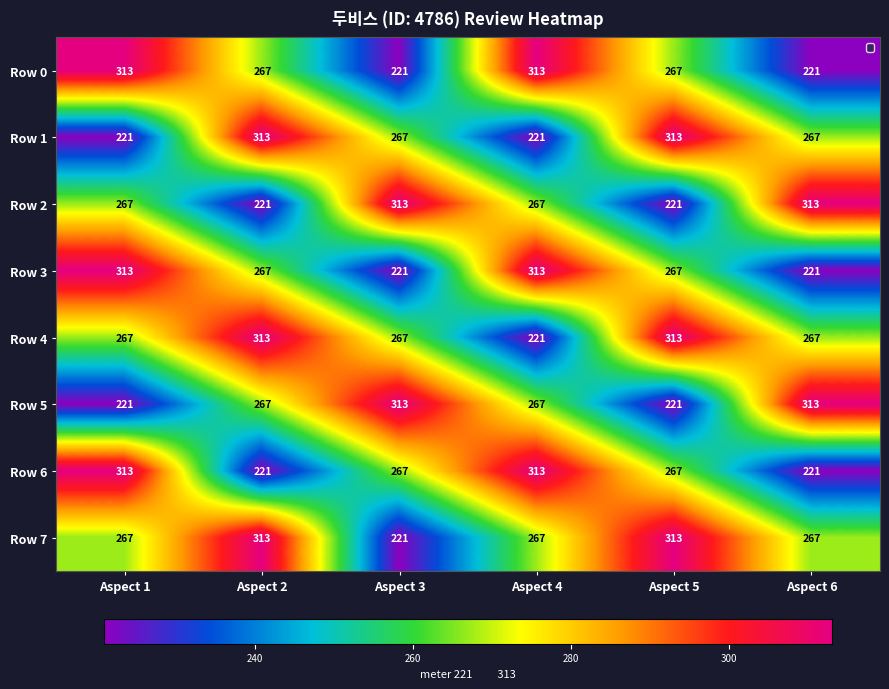

What is the total value across all series at Aspect 4?

2182